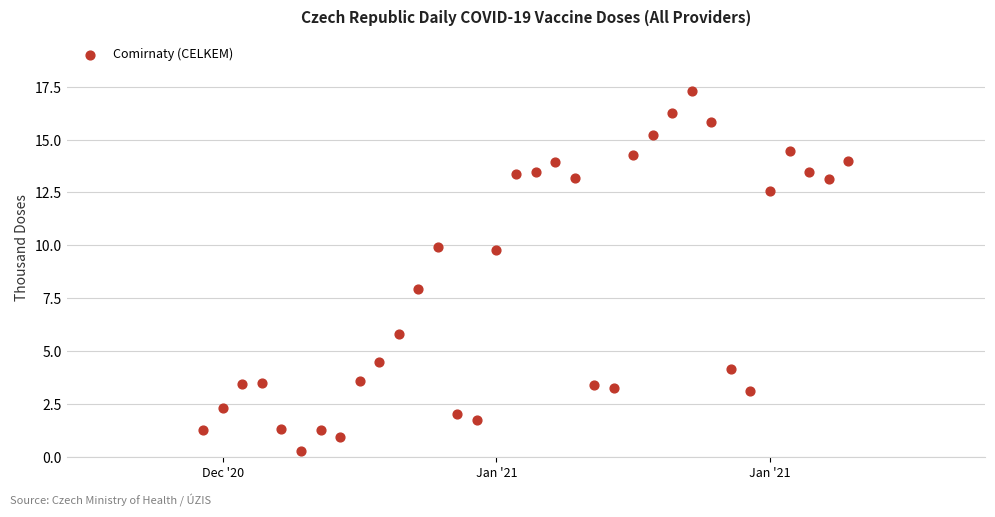

What is the range of Y values (max minus min)?

17.0